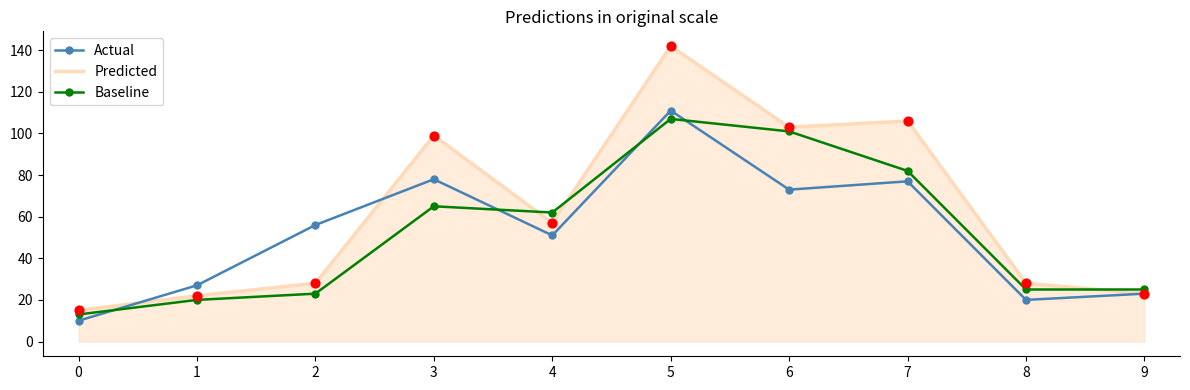

What are all the series names shown in the legend?

Actual, Predicted, Baseline